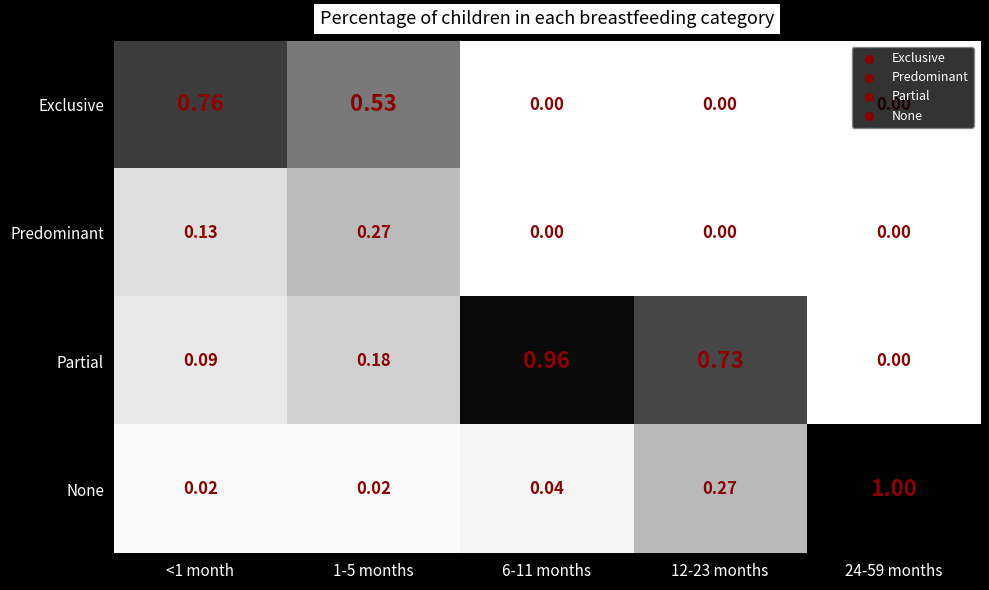

List the series in order of their peak value, highest first.

None, Partial, Exclusive, Predominant